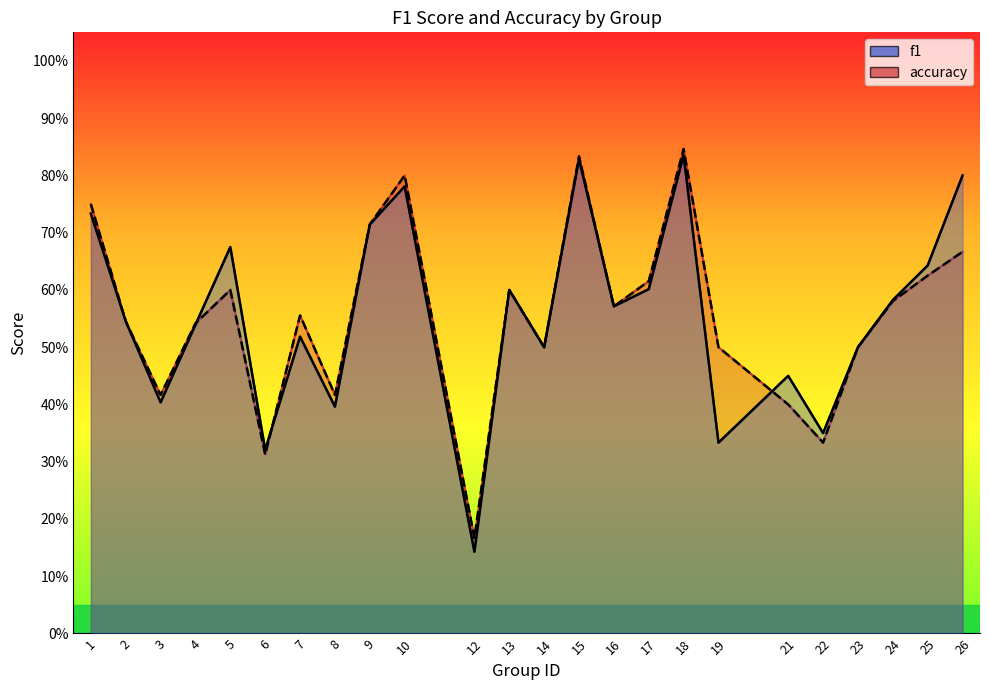

At which label does f1 (line) reach its peak?

18